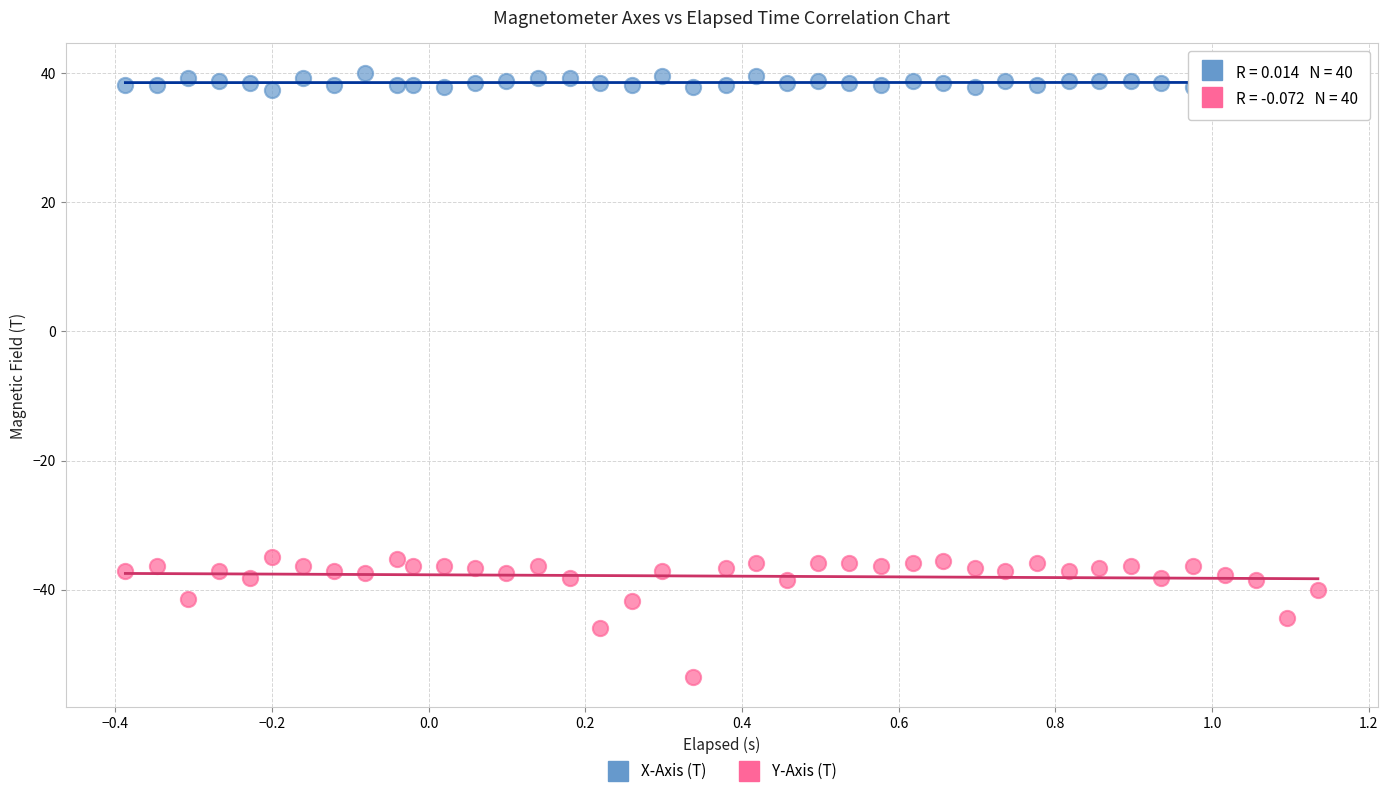

Which series has the widest spread of Y values?

Y-Axis (T)